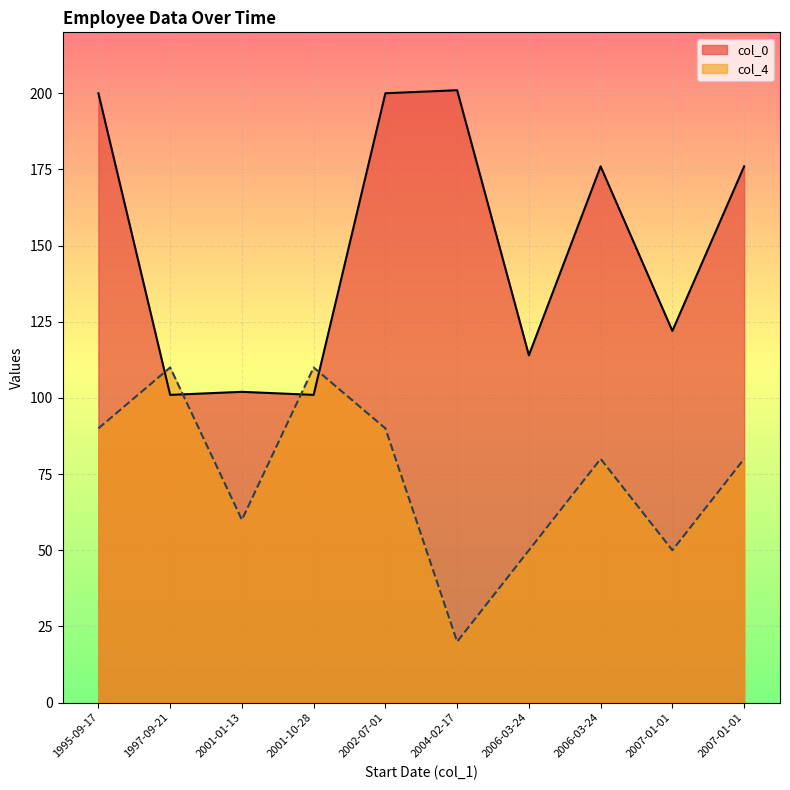

What is the average value of the col_0 series?

149